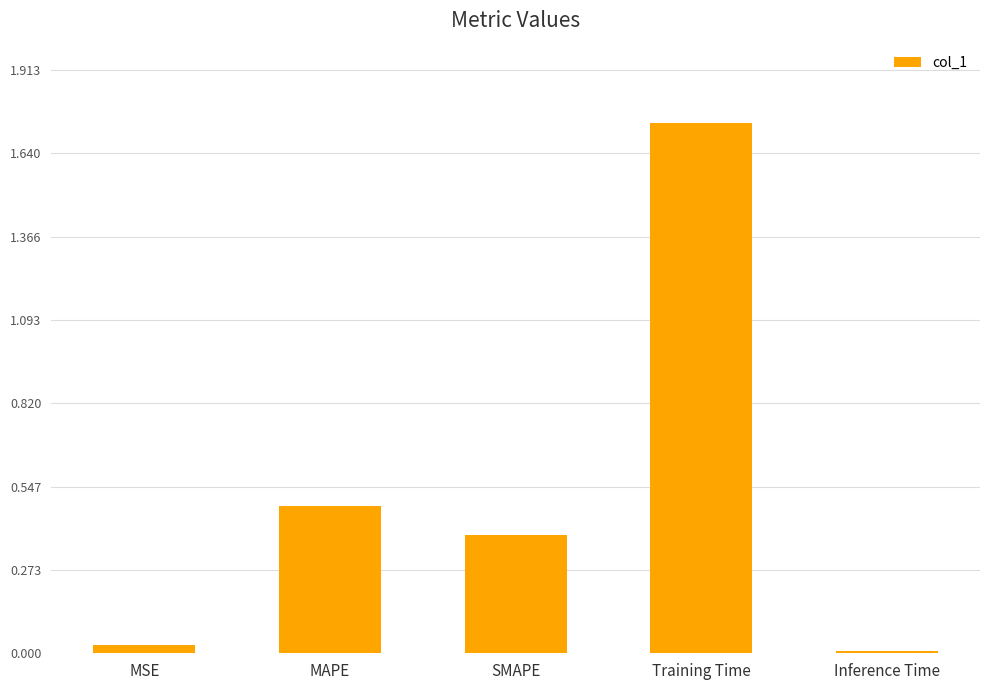

What is the difference between the values at MAPE and MSE?

0.5